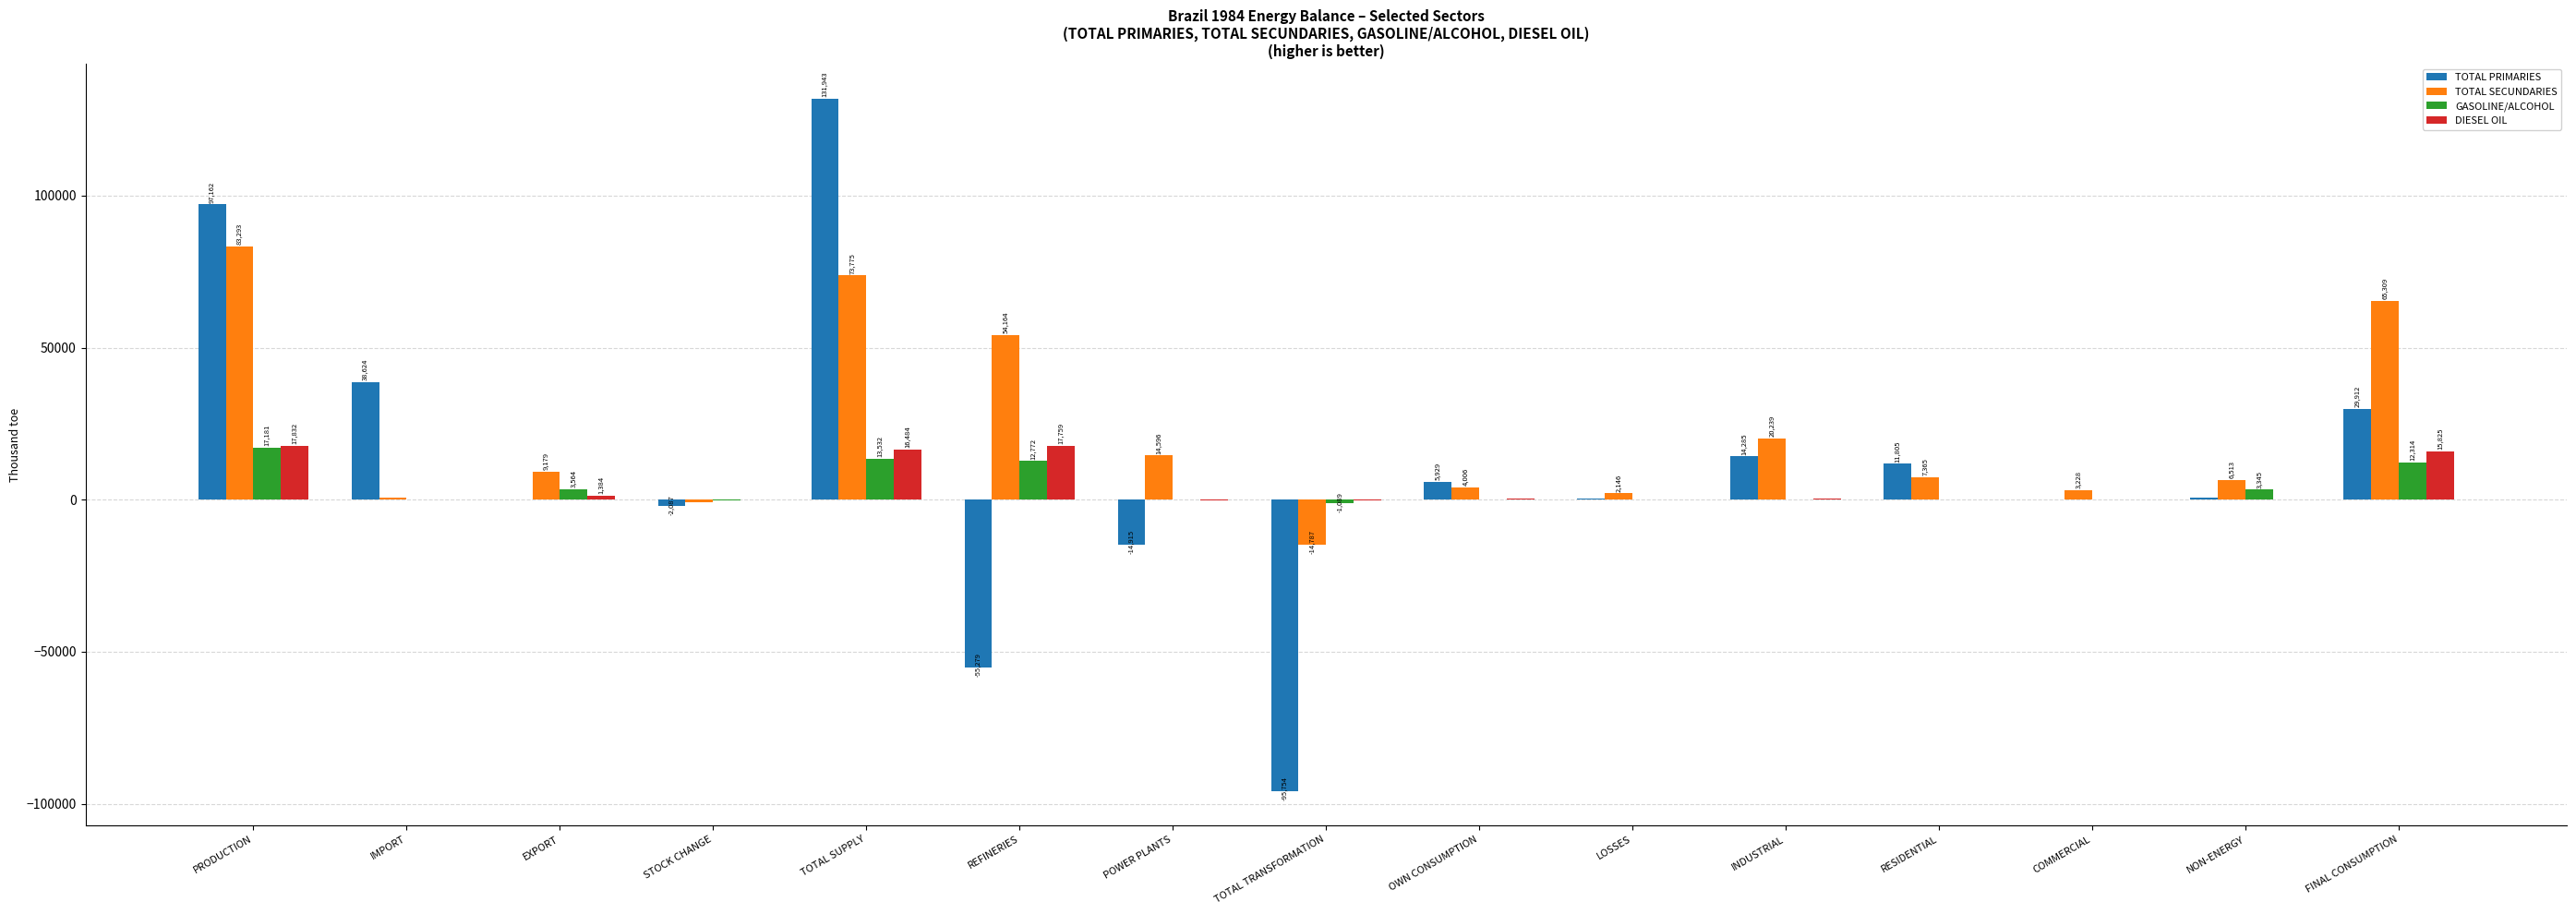

Read the GASOLINE/ALCOHOL value at FINAL CONSUMPTION.

12314.8